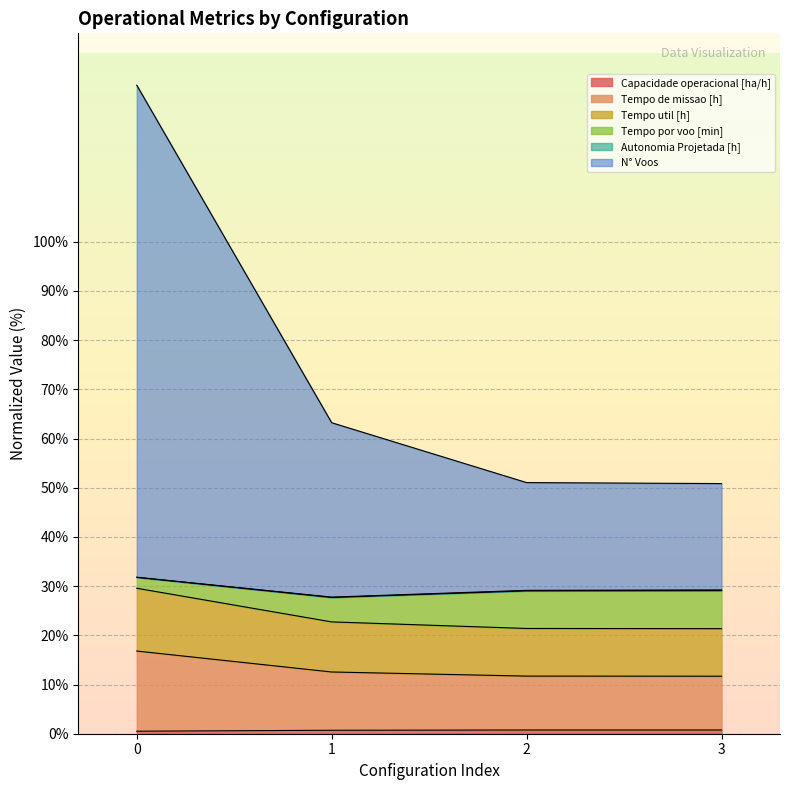

Does the chart display data point markers on the line(s)?

No